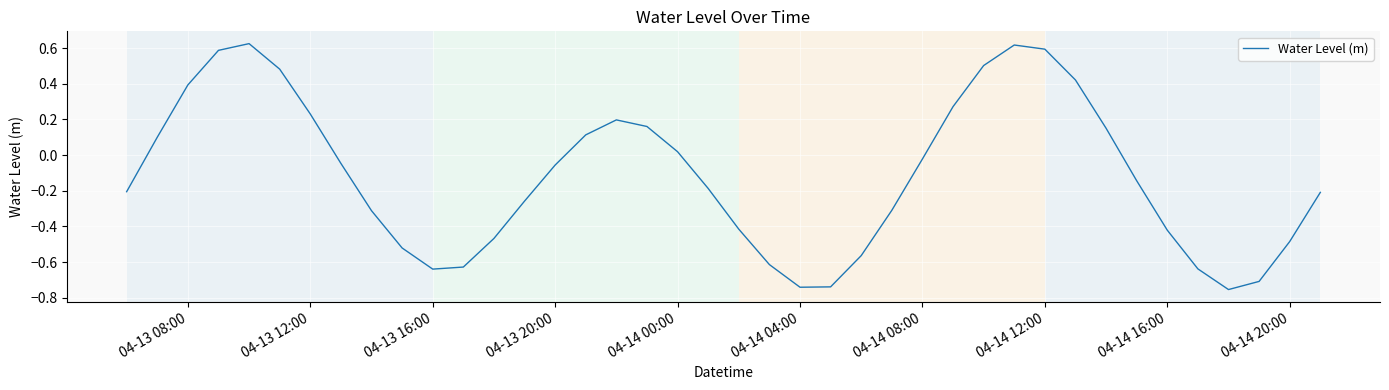

What is the difference between the maximum and minimum values?

1.4